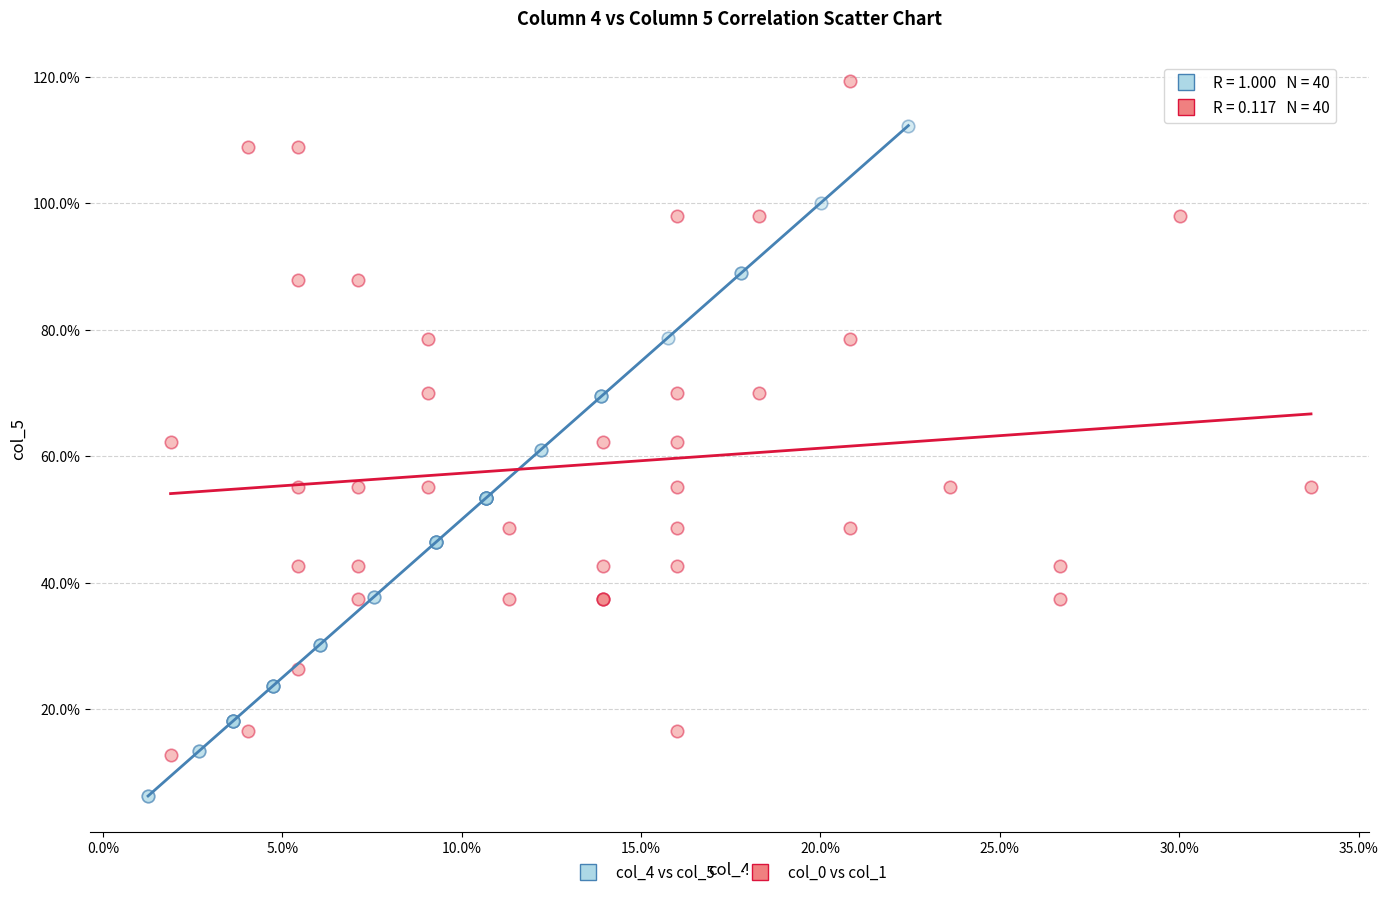

What are all the series names shown in the legend?

col_4 vs col_5, col_0 vs col_1